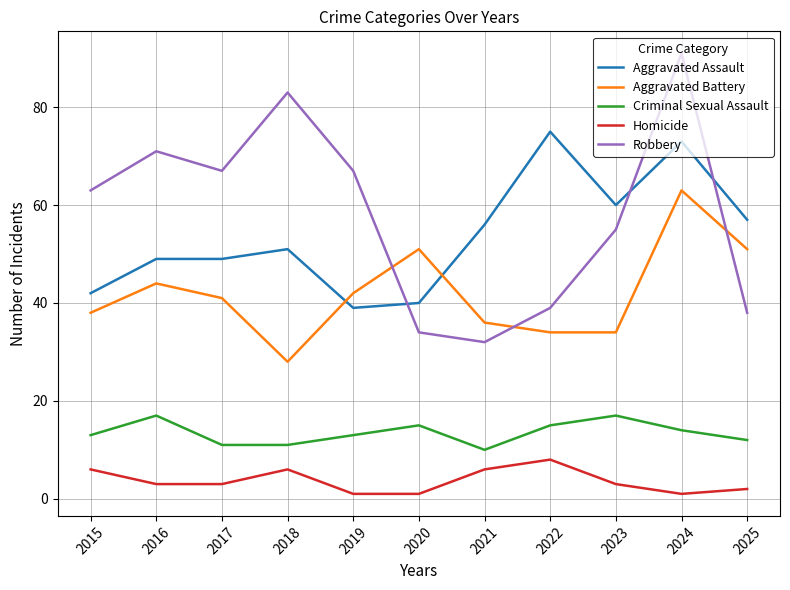

Which series has the widest spread of values?

Robbery